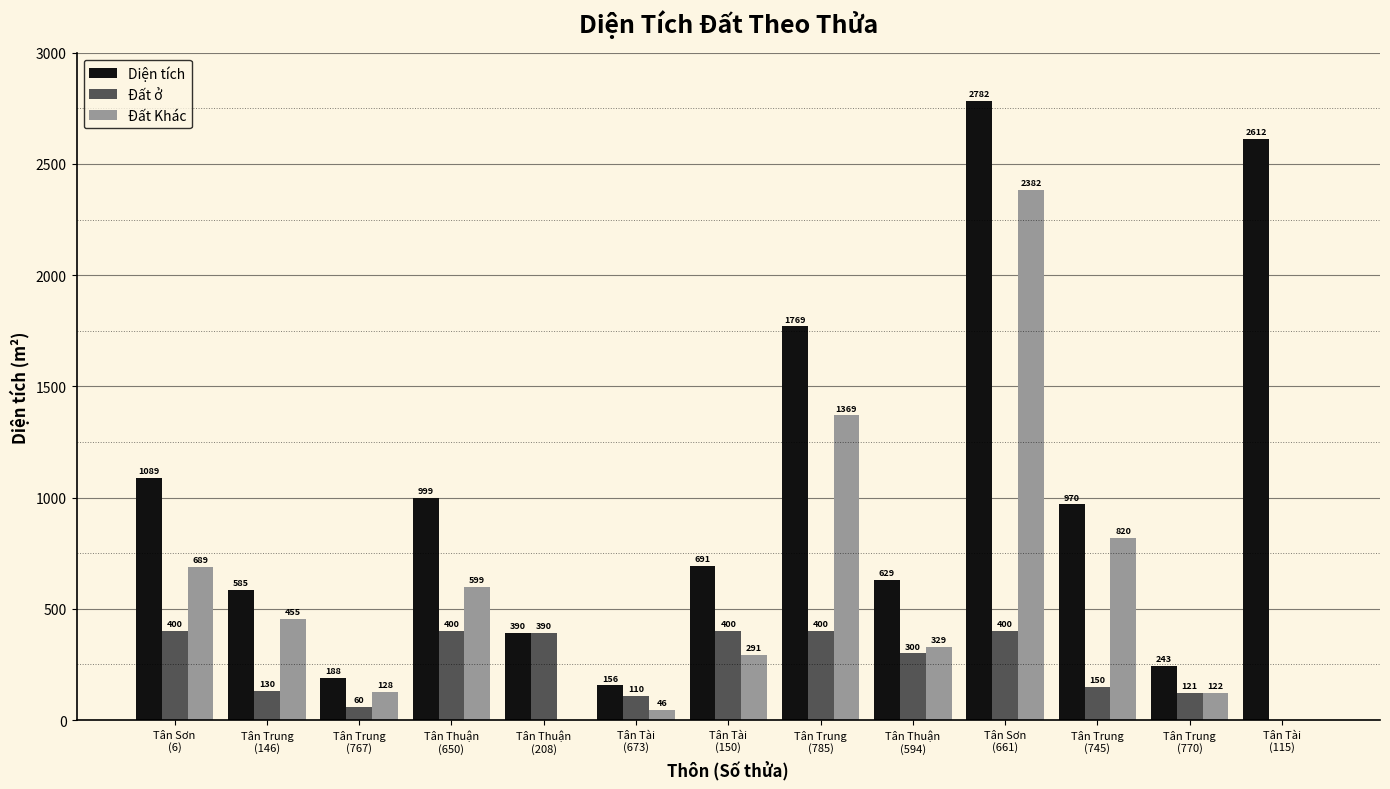

What is the maximum value for Đất Khác?

2382.2